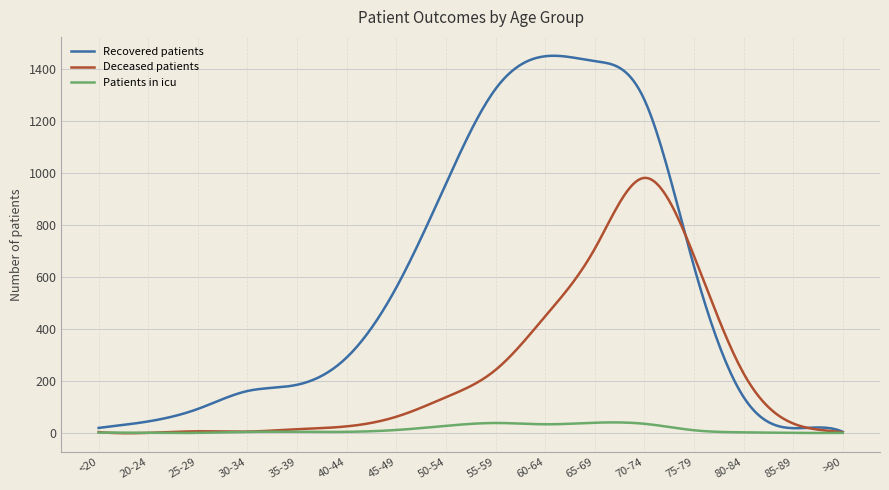

Rank the series by their maximum value, from lowest to highest.

Patients in icu, Deceased patients, Recovered patients